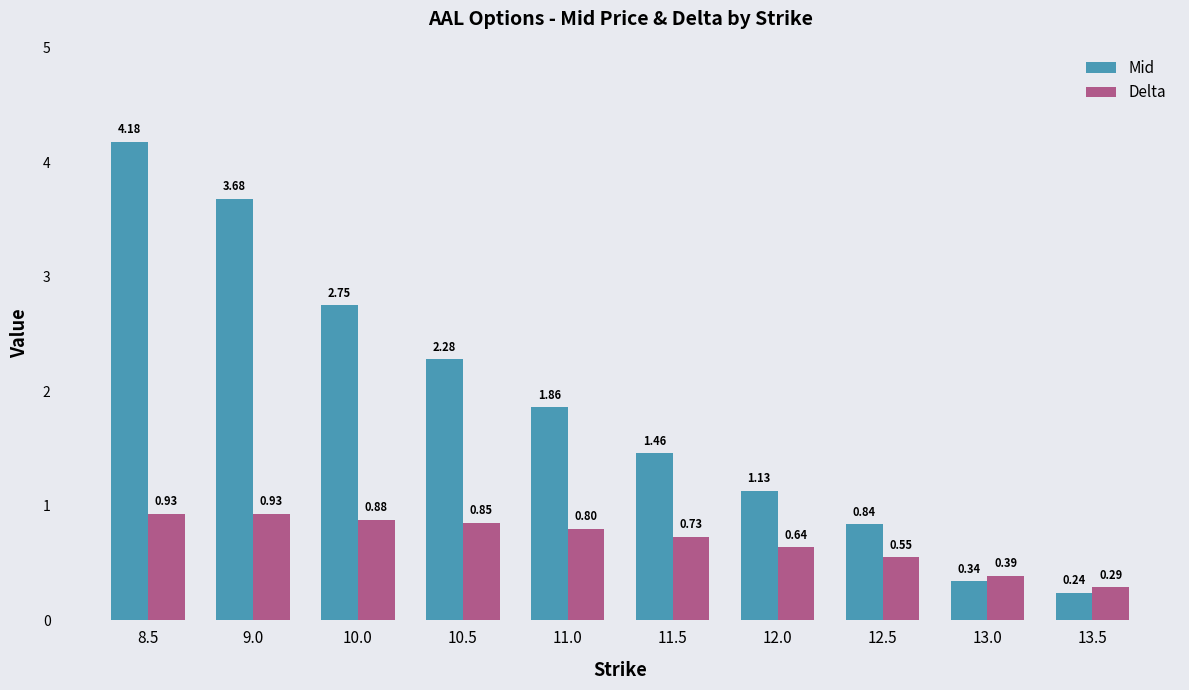

Which series has the largest total across all categories?

Mid